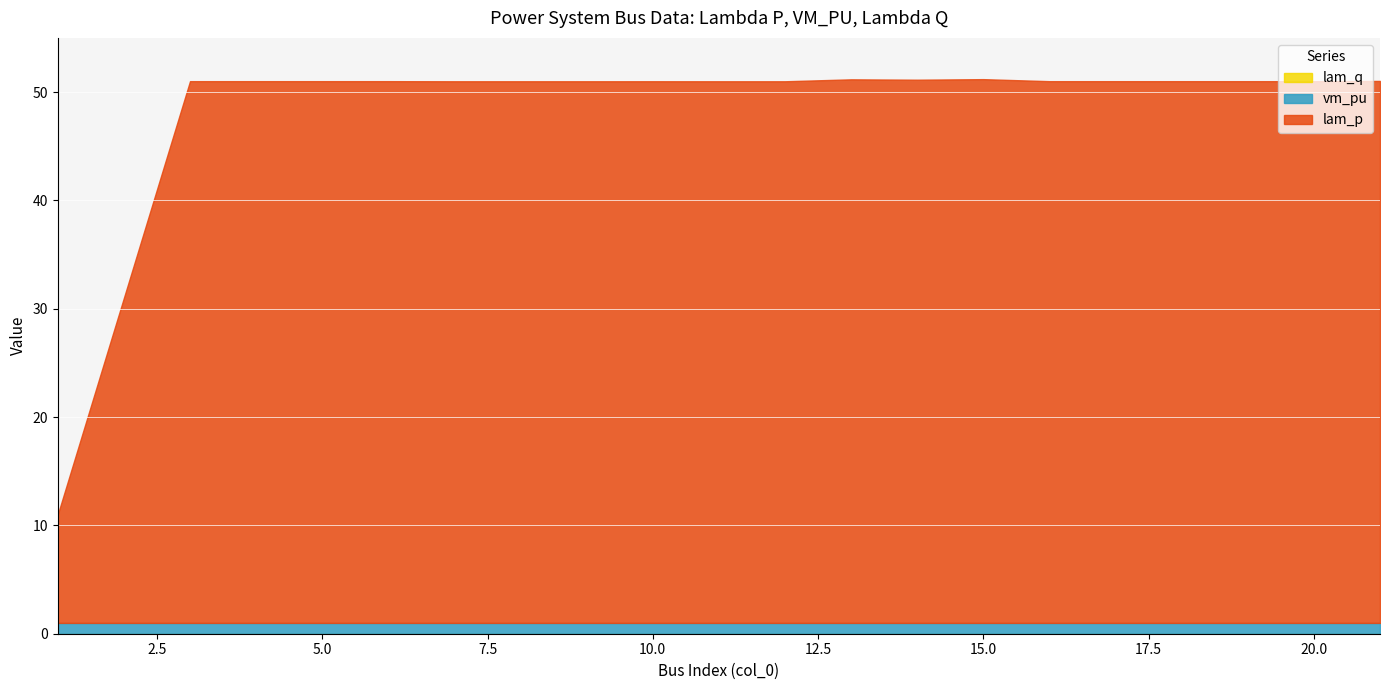

At which category is the sum across all series the highest?

15